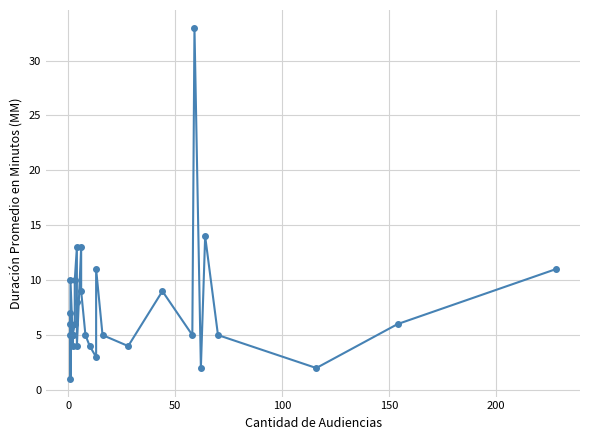

Is it true that the value at 24 is 4?

False